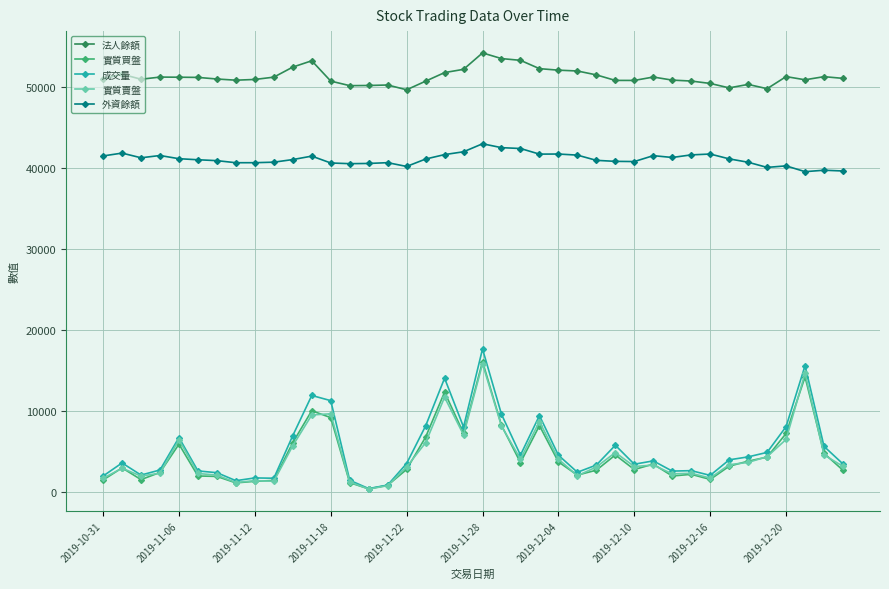

Which series has the largest total across all categories?

法人餘額